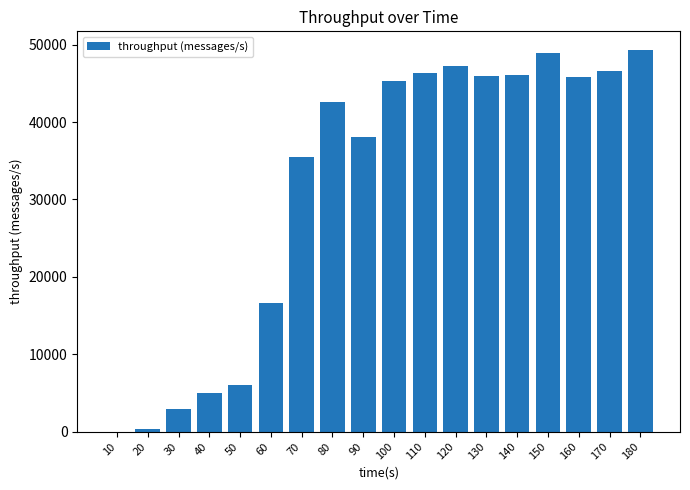

What is the sum of the values at 120 and 10?

47203